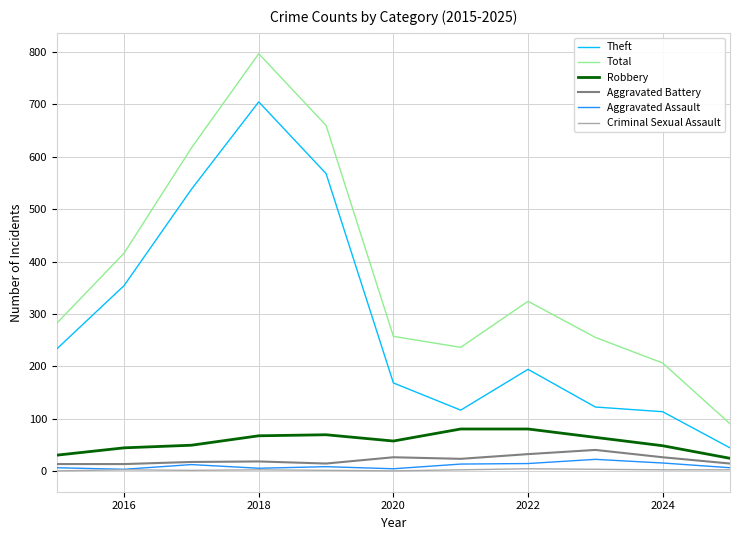

What is the difference between the second highest and second lowest values in the Criminal Sexual Assault series?

3